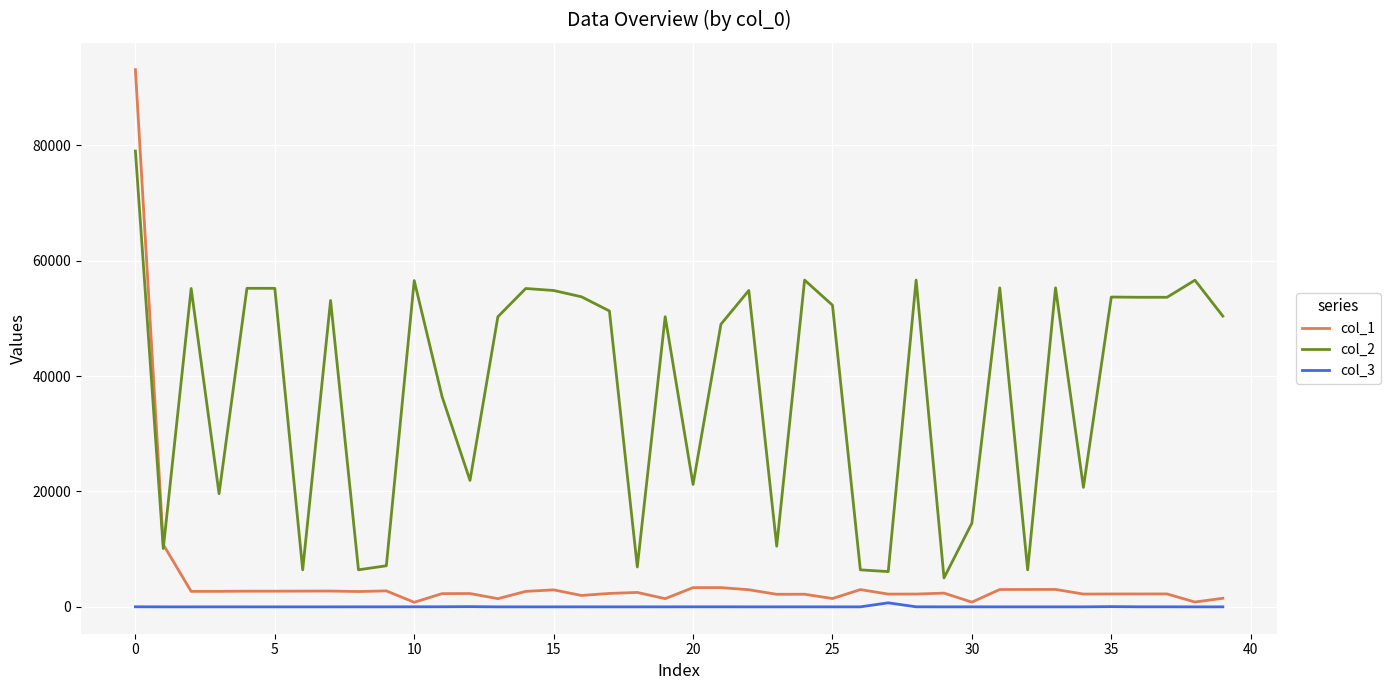

What is the greatest value displayed?

93093